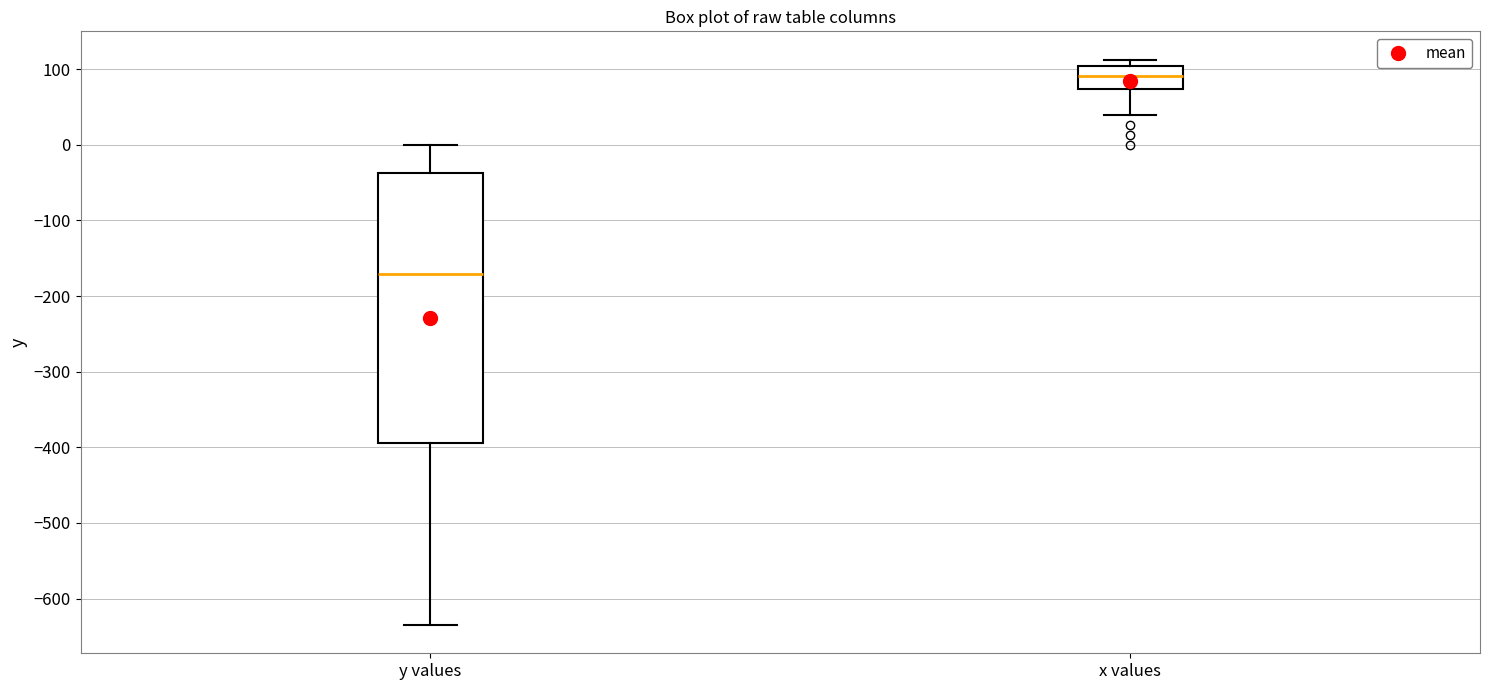

Comparing the boxes themselves (not the whiskers), which one is the tallest?

y values